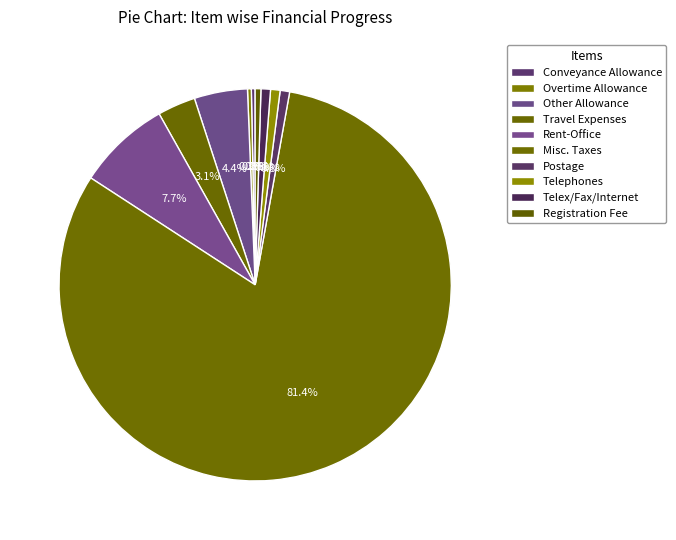

Combined, do Registration Fee and Telephones account for over 50%?

No